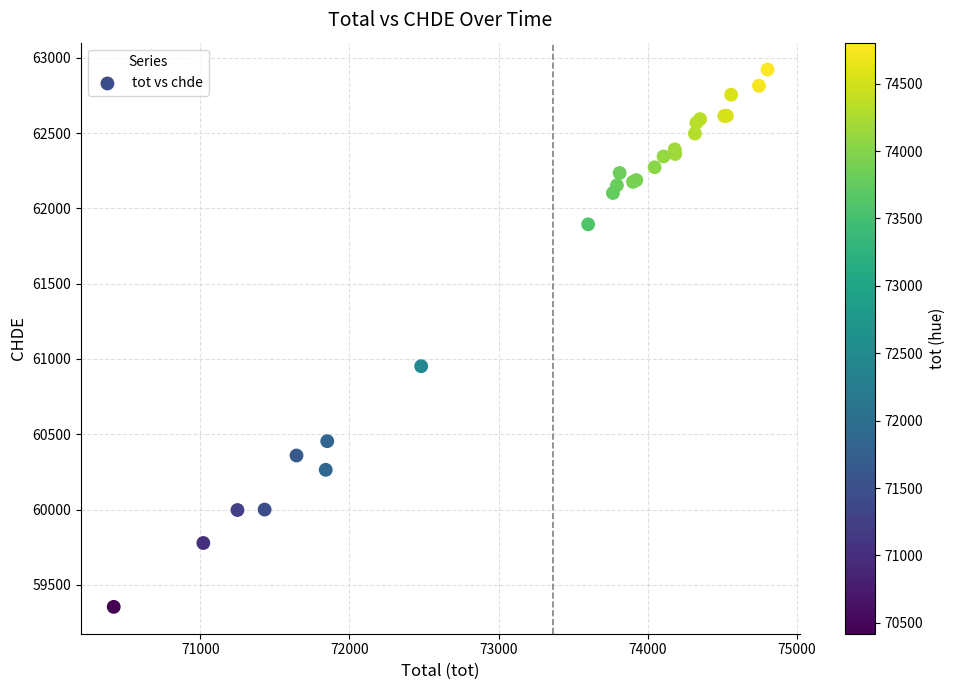

What Y value in the scatter plot is closest to 61138?

60952